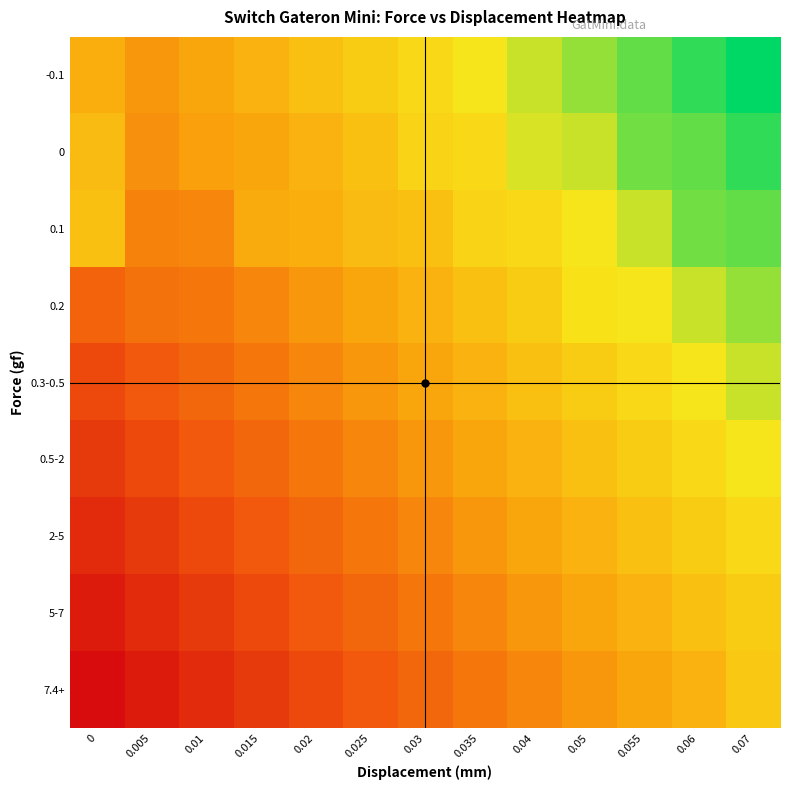

Which has a higher value, 0.05 or 0.005?

0.05